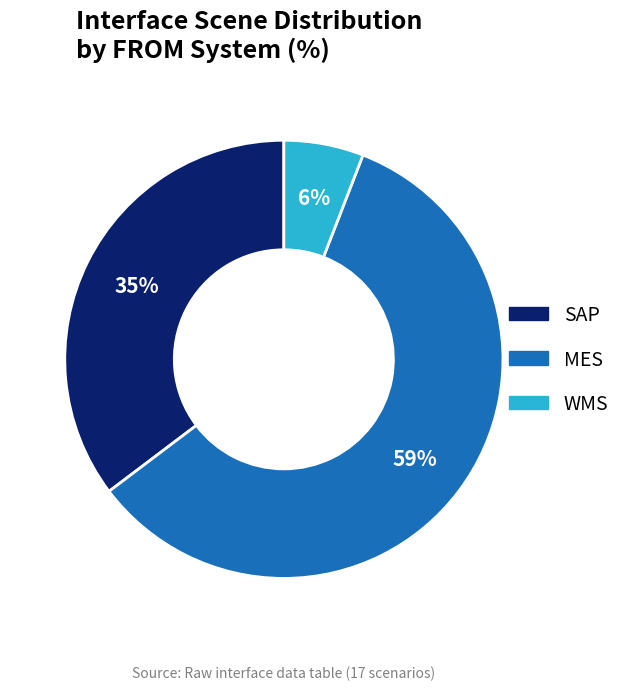

What is the largest slice in the pie chart?

MES